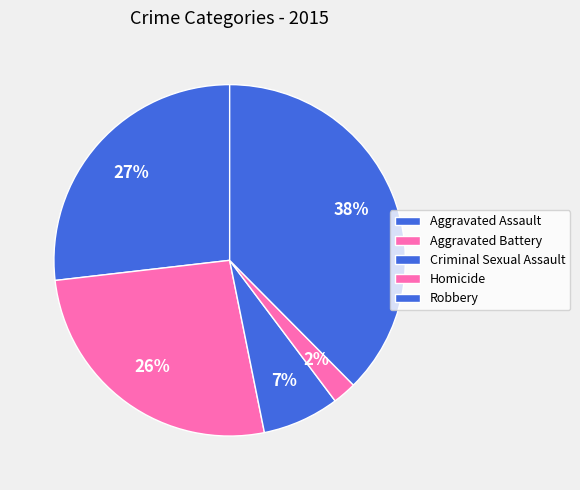

Count the number of slices in the pie.

5